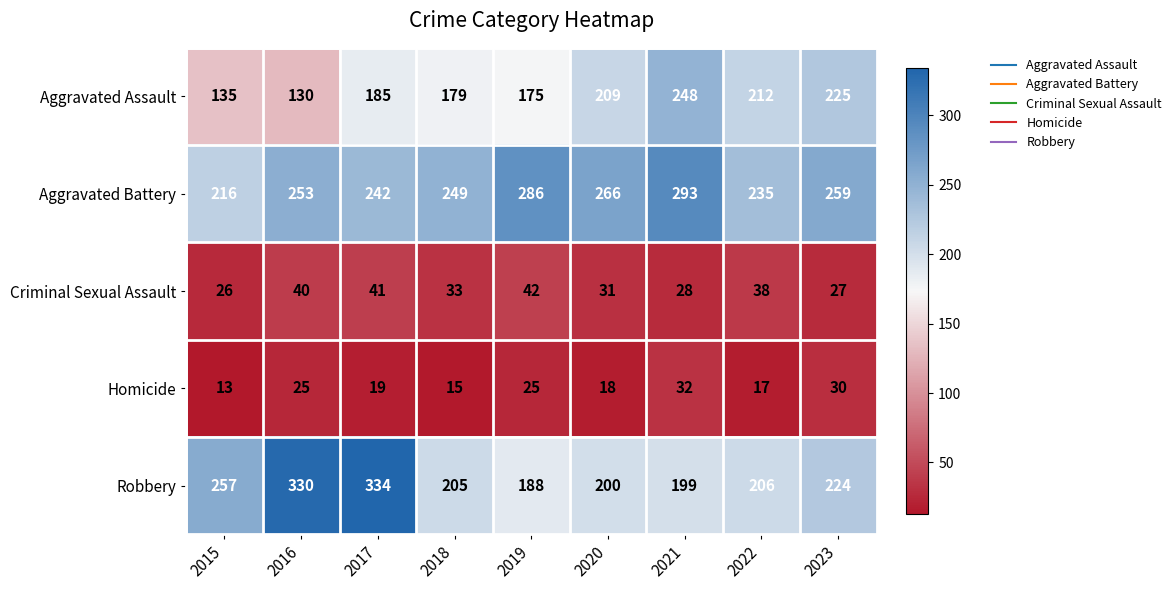

List the series in order of their peak value, highest first.

Robbery, Aggravated Battery, Aggravated Assault, Criminal Sexual Assault, Homicide